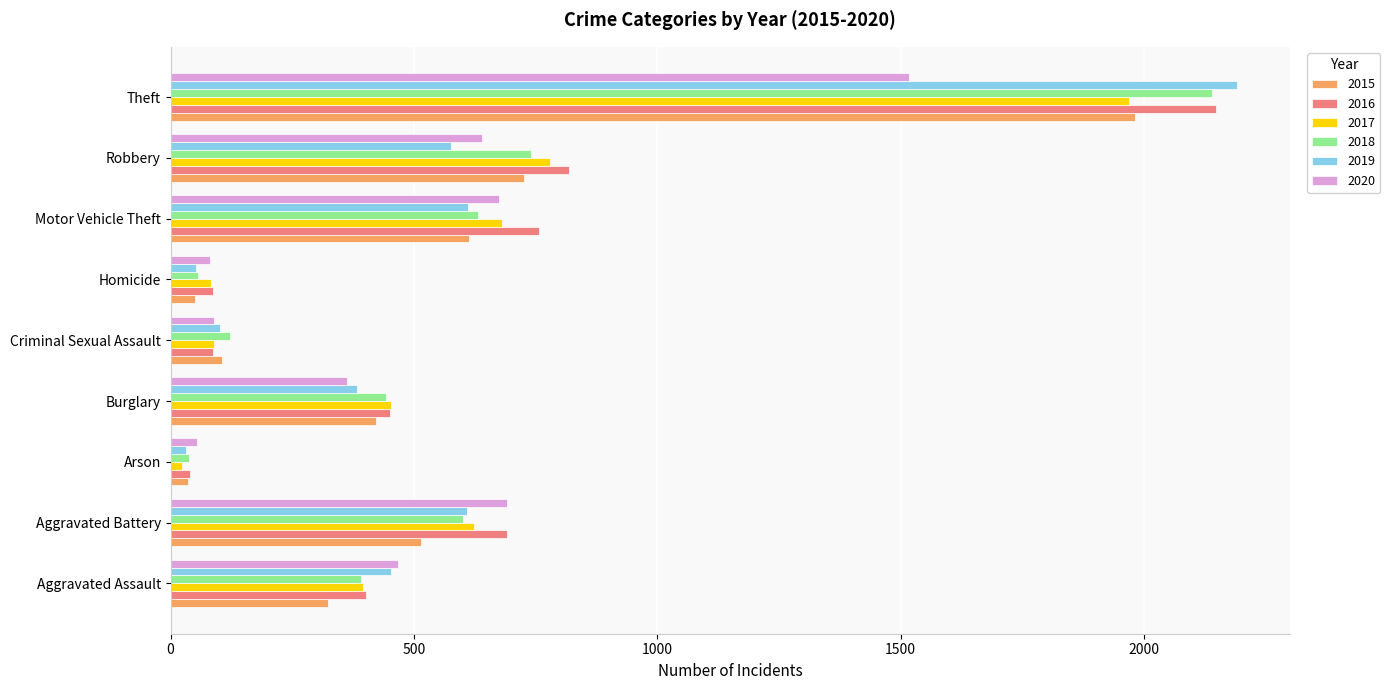

What is the difference between the highest and lowest values at Criminal Sexual Assault?

35